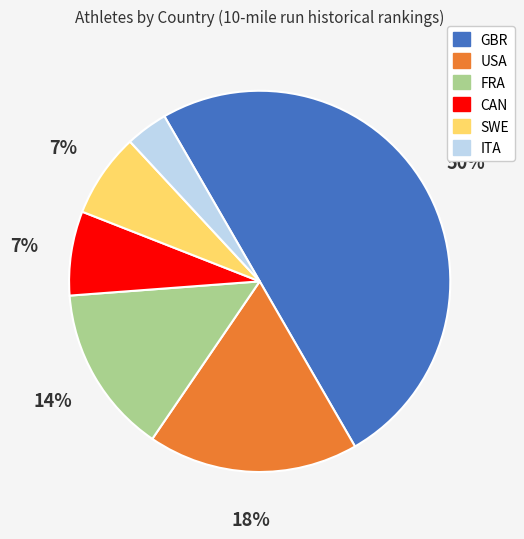

To the nearest percent, what is the average slice percentage?

17%